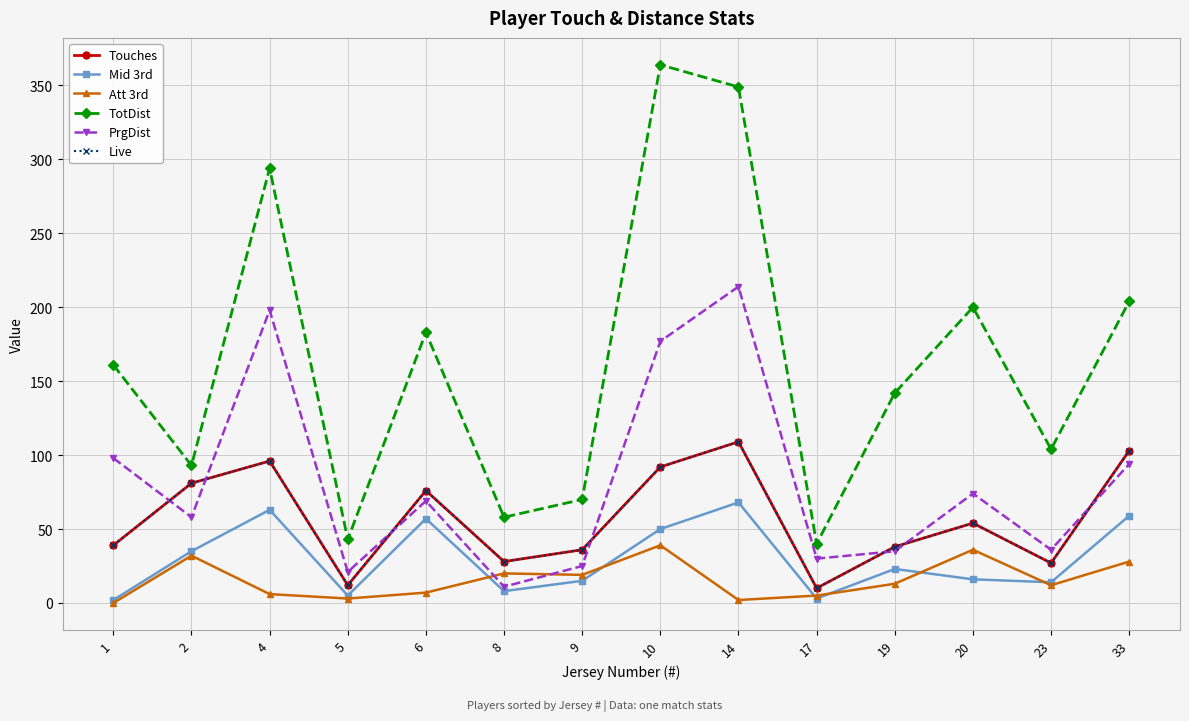

Does the chart display data point markers on the line(s)?

Yes